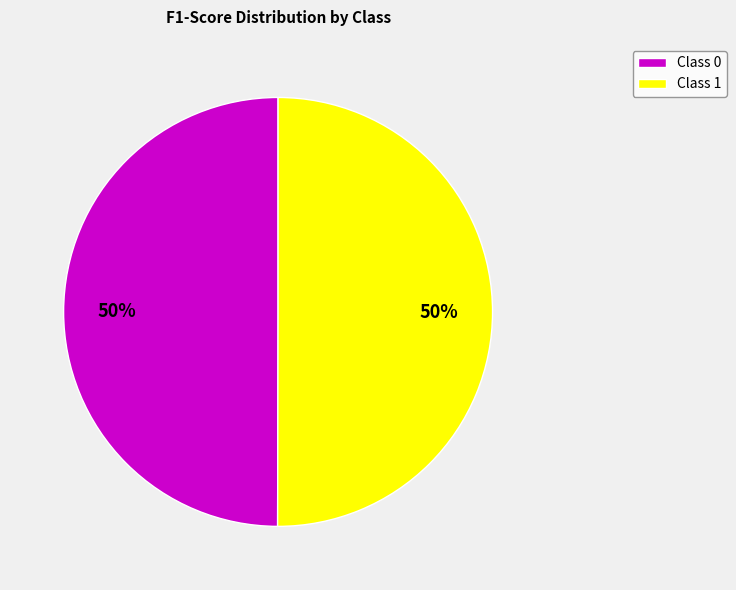

To the nearest percent, what portion does Class 1 represent?

50%